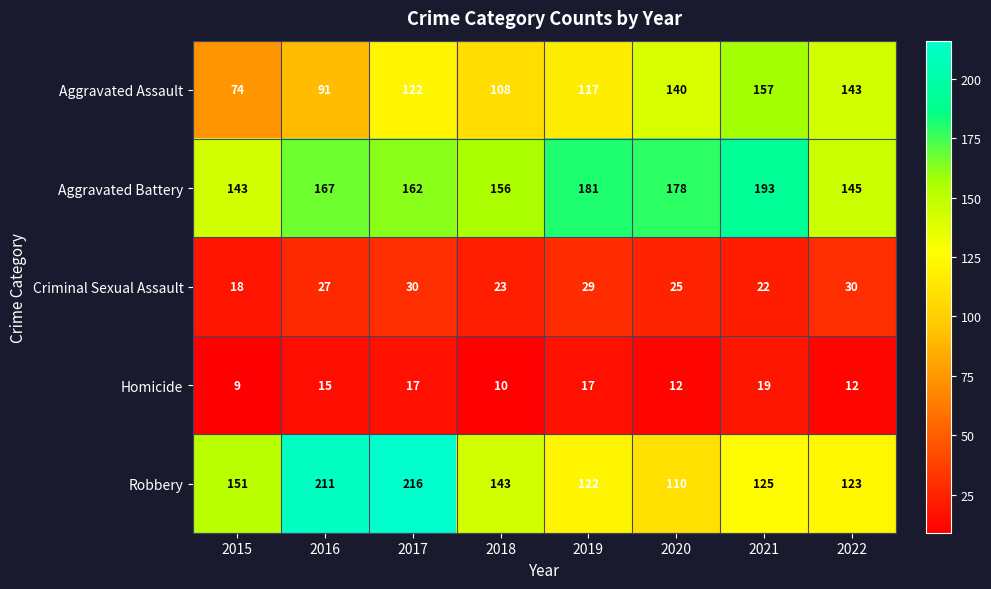

What is the sum of the Homicide values at 2017 and 2021?

36